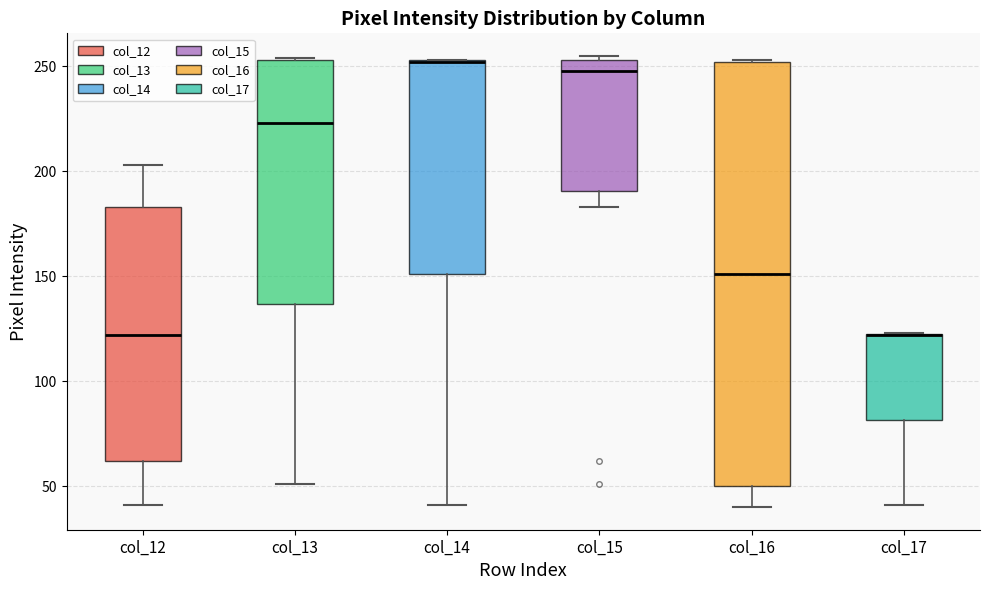

Where does the lower whisker of the box for col_15 end on the y-axis? The values are not printed on the chart, so give them approximately, as read against the axis.

185